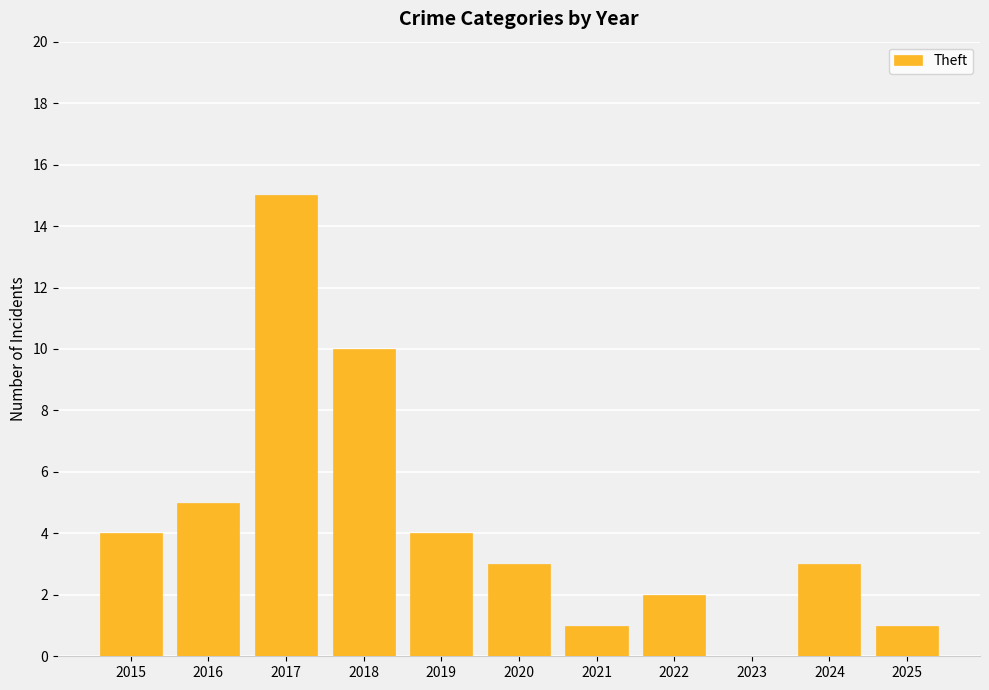

The value at 2016 is 2. True or false?

False